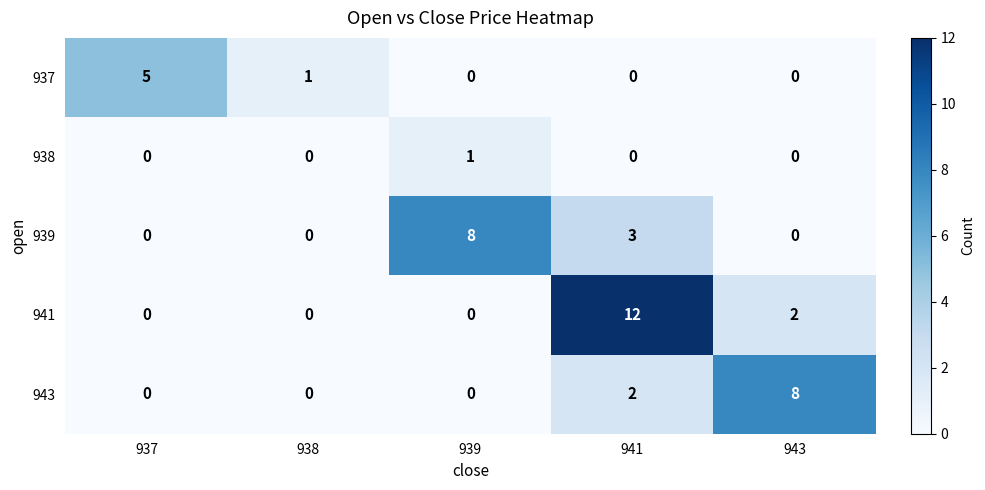

Which series has the largest total across all categories?

941